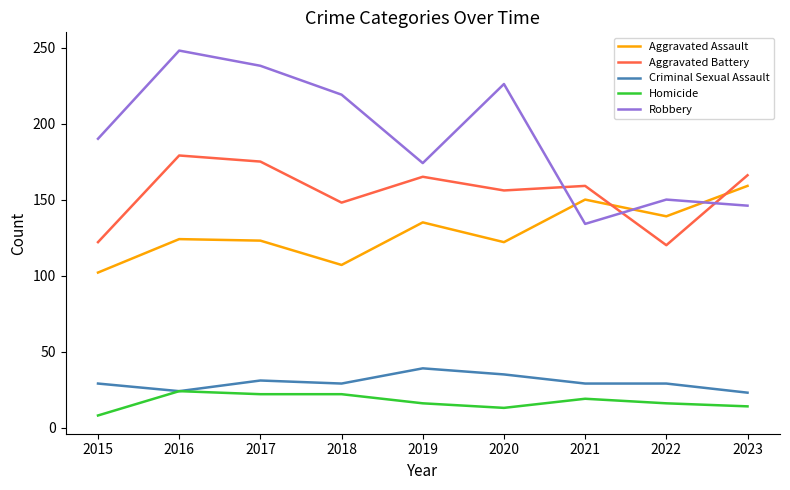

True or false: Robbery and Criminal Sexual Assault cross at least once.

False